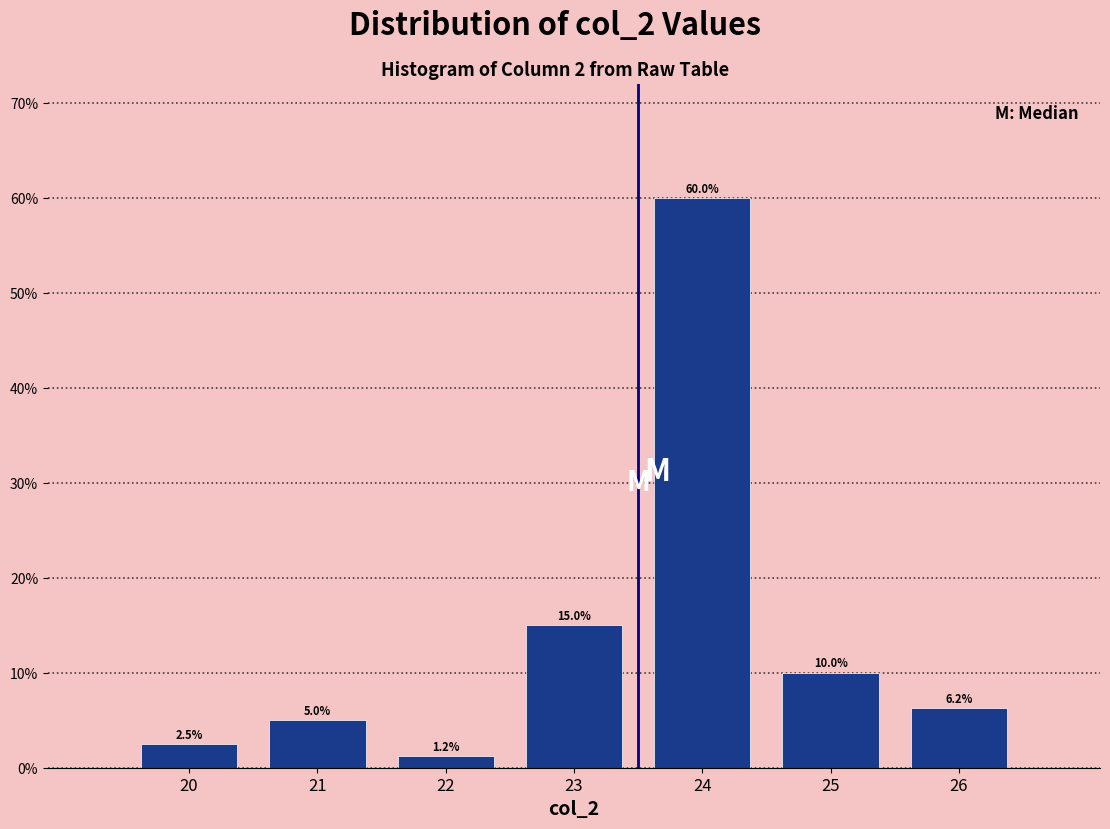

What is the average value?

14.3